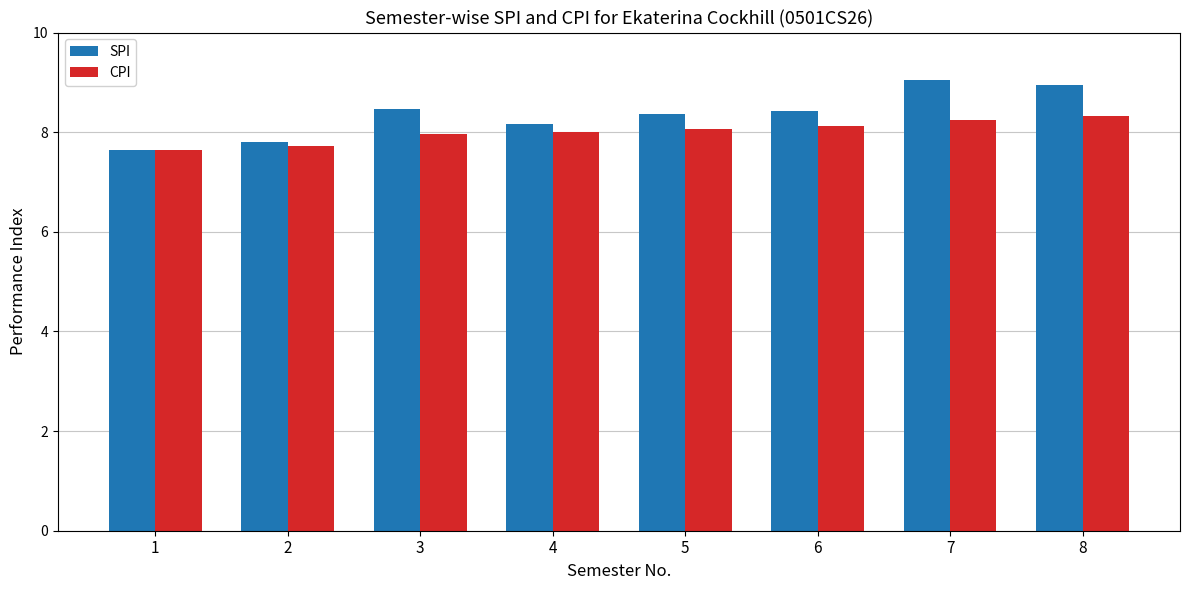

Is the value of SPI at 1 greater than the value of CPI at 3?

No